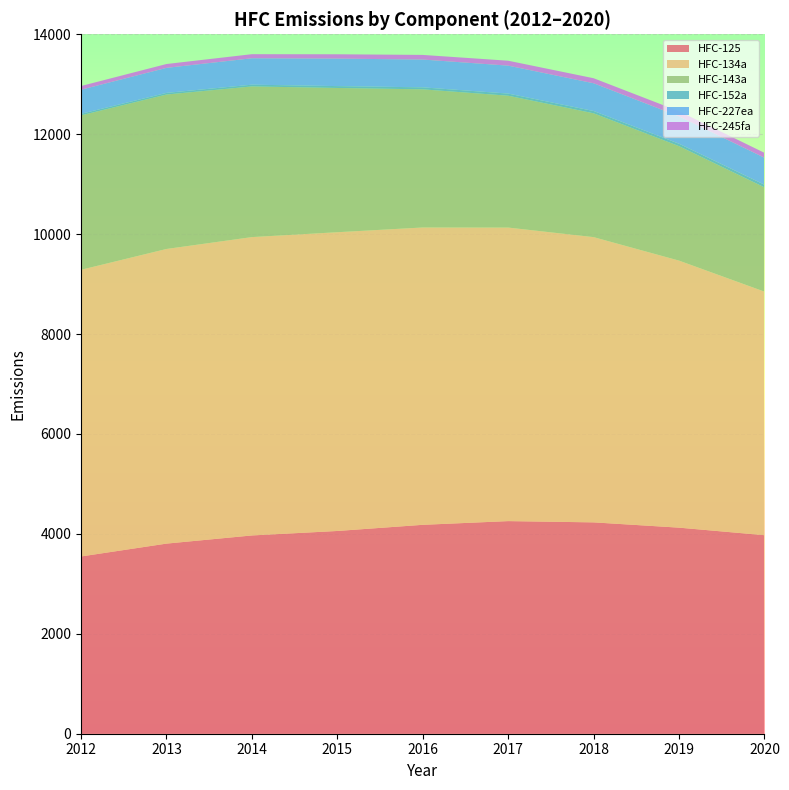

Reading left to right, list all the values displayed in this chart.

HFC-125: 2012=3547.8	2013=3805.2	2014=3968.6	2015=4058.2	2016=4181.5	2017=4255.7	2018=4230.5	2019=4124.7	2020=3973.7
HFC-134a: 2012=5738.1	2013=5897.7	2014=5971.9	2015=5980.0	2016=5951.7	2017=5875.6	2018=5709.5	2019=5344.7	2020=4874.8
HFC-143a: 2012=3091.0	2013=3091.2	2014=3015.8	2015=2887.2	2016=2764.8	2017=2639.1	2018=2478.4	2019=2291.1	2020=2086.8
HFC-152a: 2012=31.1	2013=32.5	2014=34.9	2015=37.4	2016=39.9	2017=42.5	2018=45.5	2019=48.1	2020=53.1
HFC-227ea: 2012=482.1	2013=501.2	2014=528.7	2015=550.1	2016=556.4	2017=559.3	2018=555.3	2019=548.6	2020=540.3
HFC-245fa: 2012=74.3	2013=77.0	2014=81.7	2015=86.9	2016=92.6	2017=98.6	2018=101.0	2019=101.8	2020=98.2